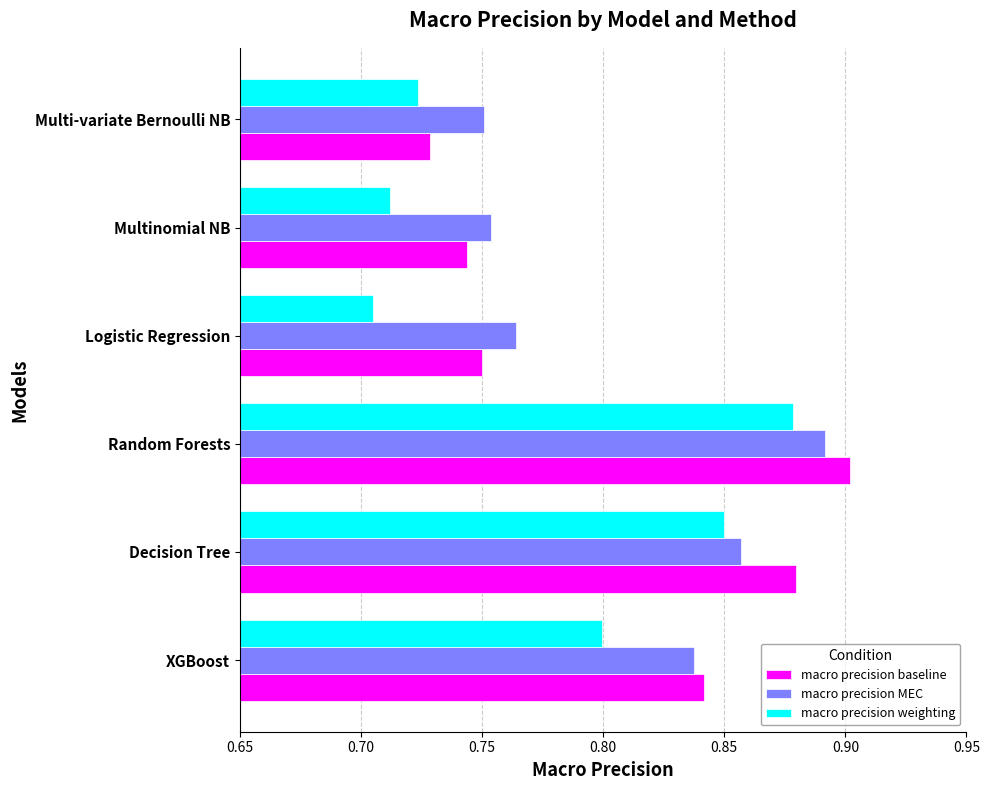

Between XGBoost and Multi-variate Bernoulli NB, which series saw the biggest shift?

macro precision baseline